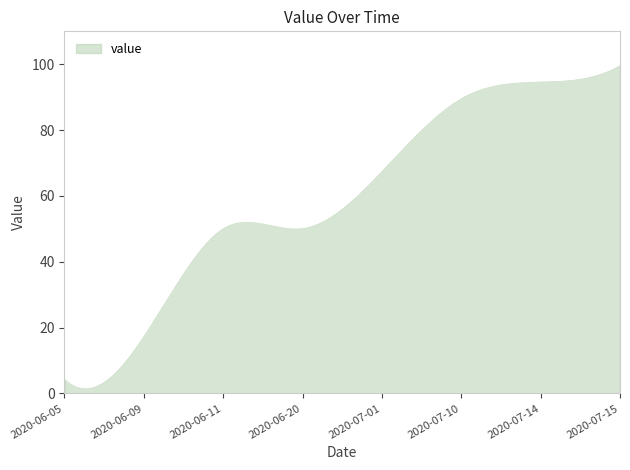

What is the difference between the maximum and minimum values?

98.2